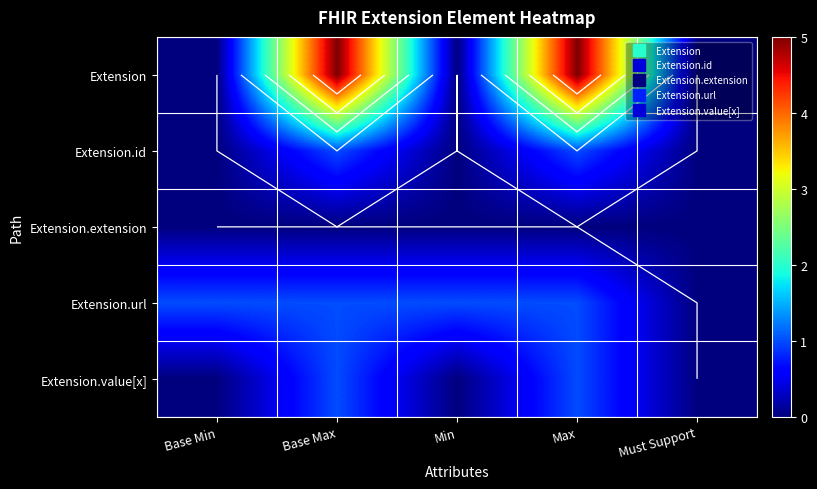

Count the number of data series in this chart.

5